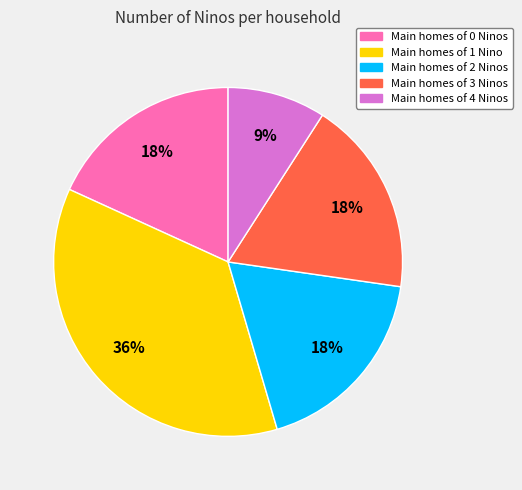

To the nearest percent, what is the difference between the largest and smallest slice percentages?

27%